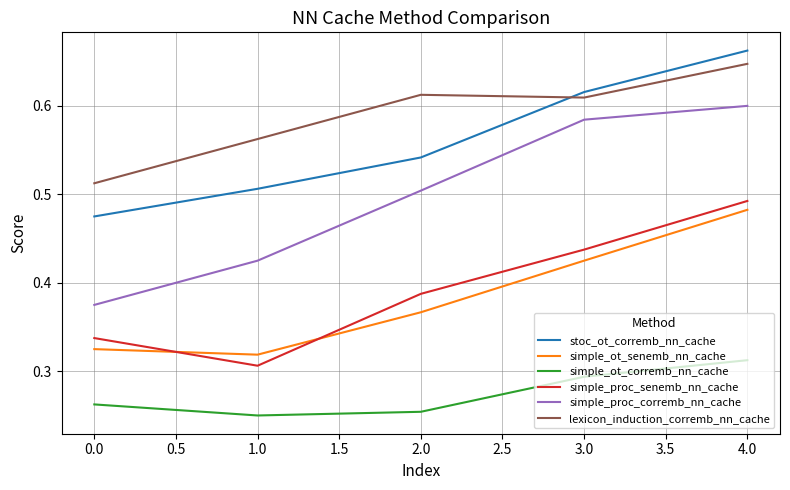

How many series are shown in this chart?

6